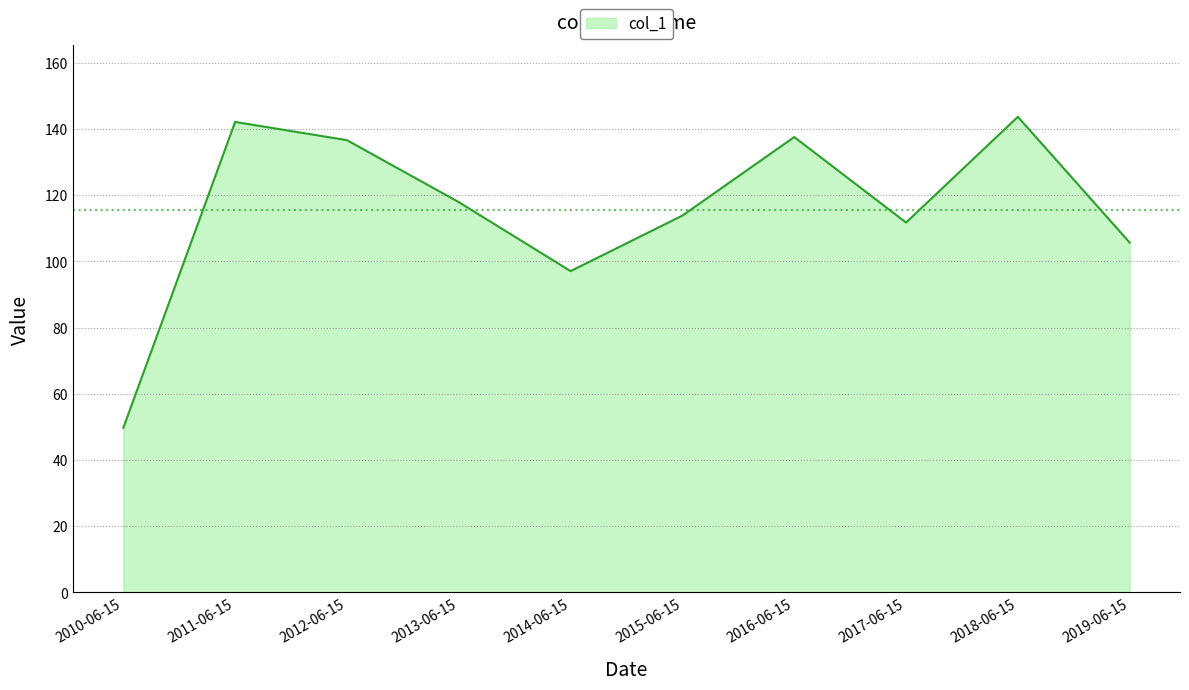

What is the maximum value shown in the chart?

143.7